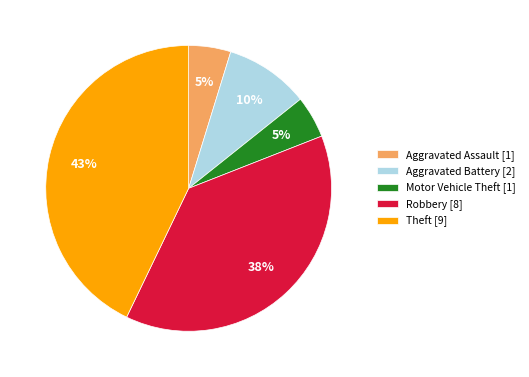

Does Theft represent more than half of the total?

No